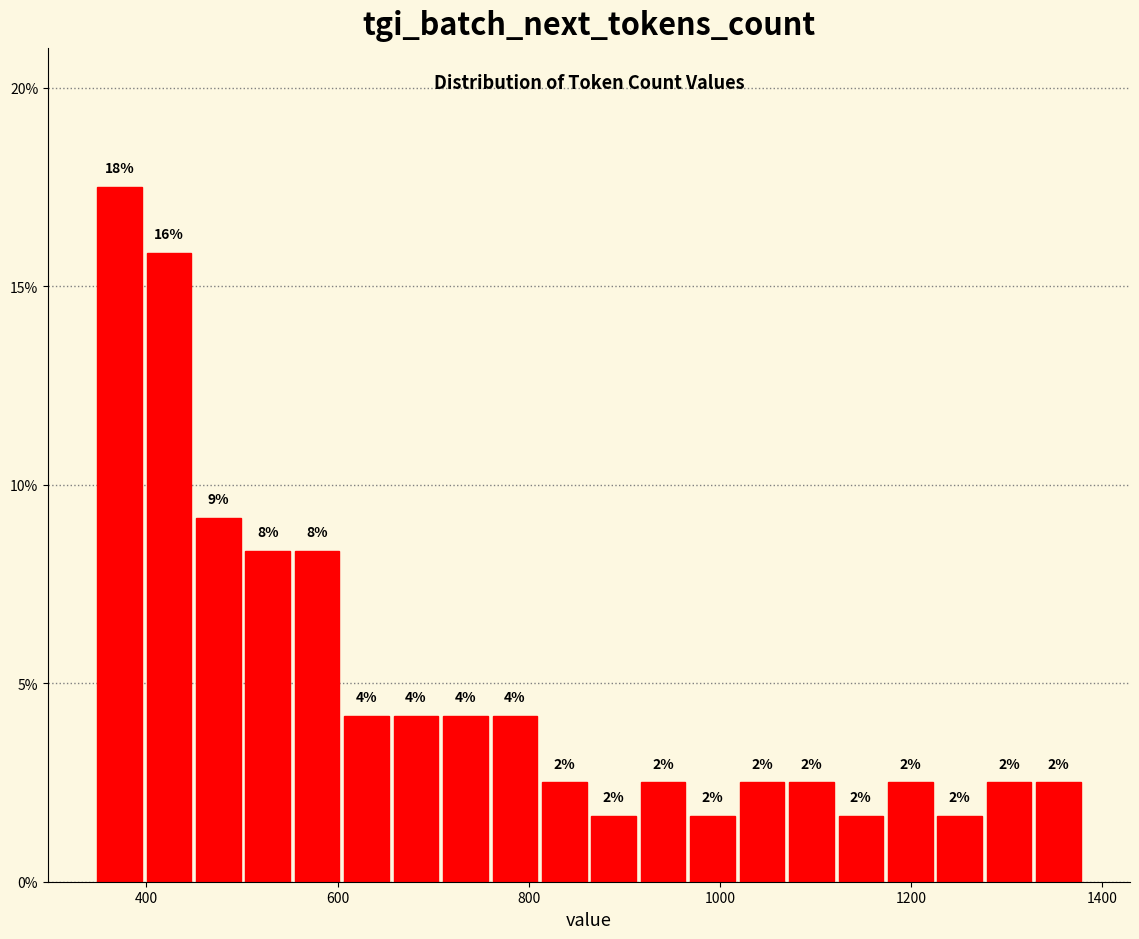

Read against the x-axis, roughly where is the centre of the tallest bar?

380